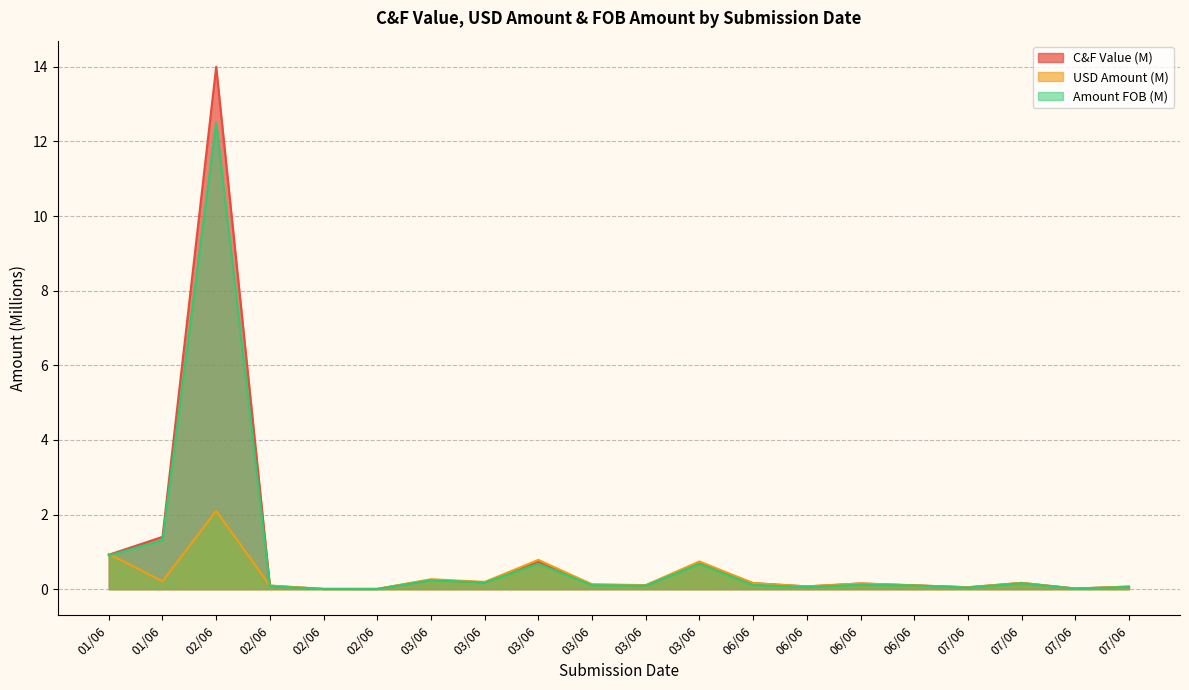

What is the average value of the C&F Value (M) series?

1.0